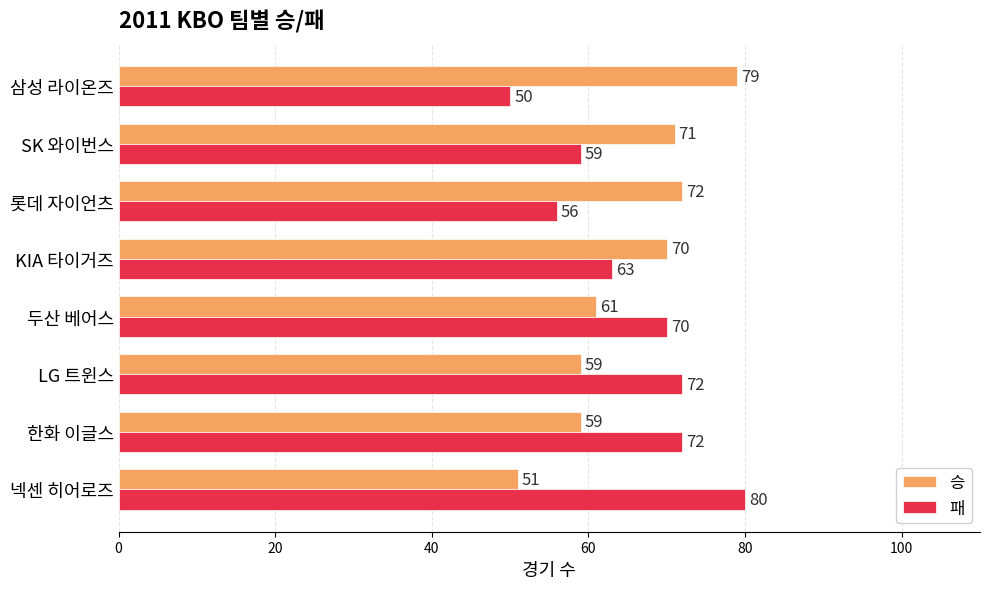

What is the total value across all series at 두산 베어스?

131